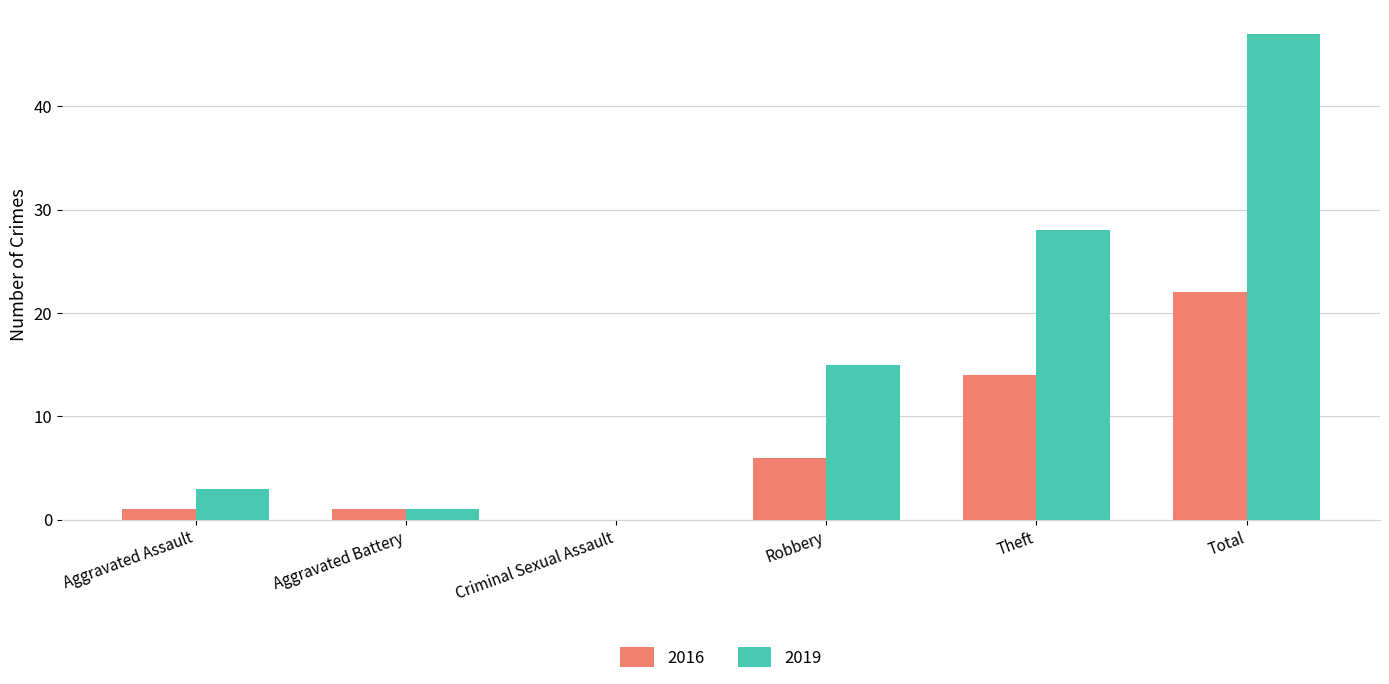

Between Aggravated Battery and Robbery, which series saw the biggest shift?

2019